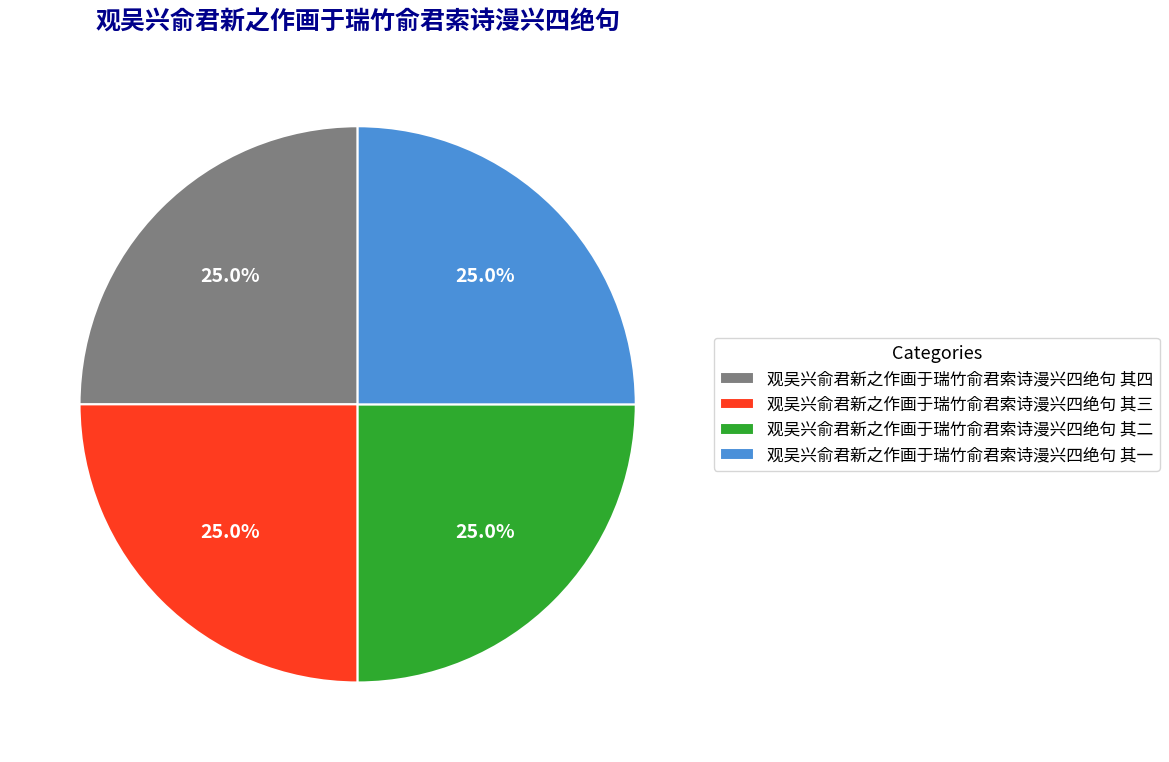

To the nearest percent, what percentage of the pie is 观吴兴俞君新之作画于瑞竹俞君索诗漫兴四绝句 其三?

25%